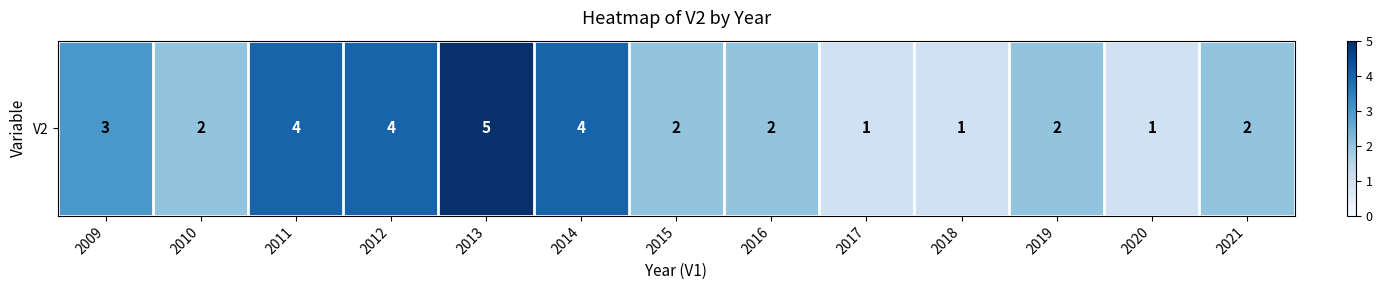

How many data points are above 2?

5